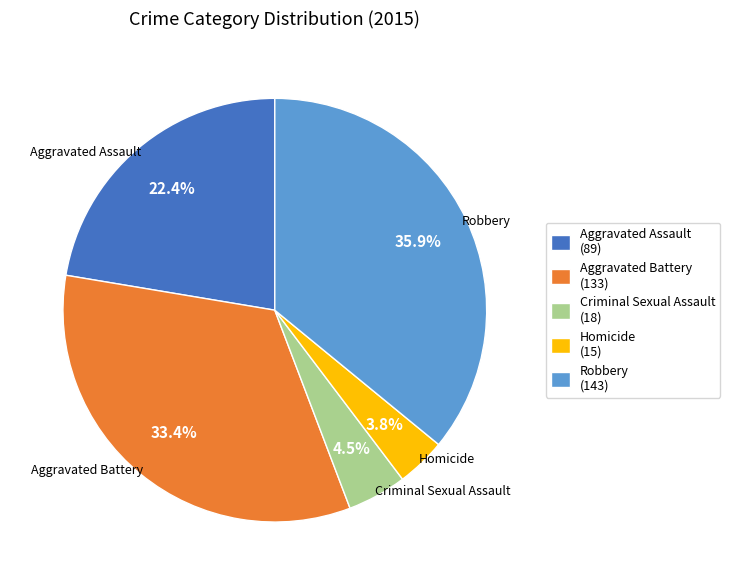

To the nearest percent, what percentage of the pie is Aggravated Assault?

22%